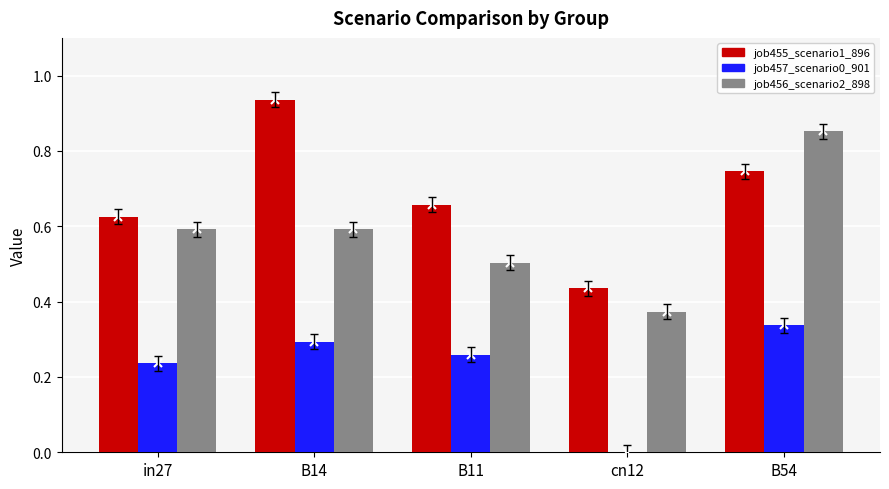

What is the total value across all series at in27?

1.5